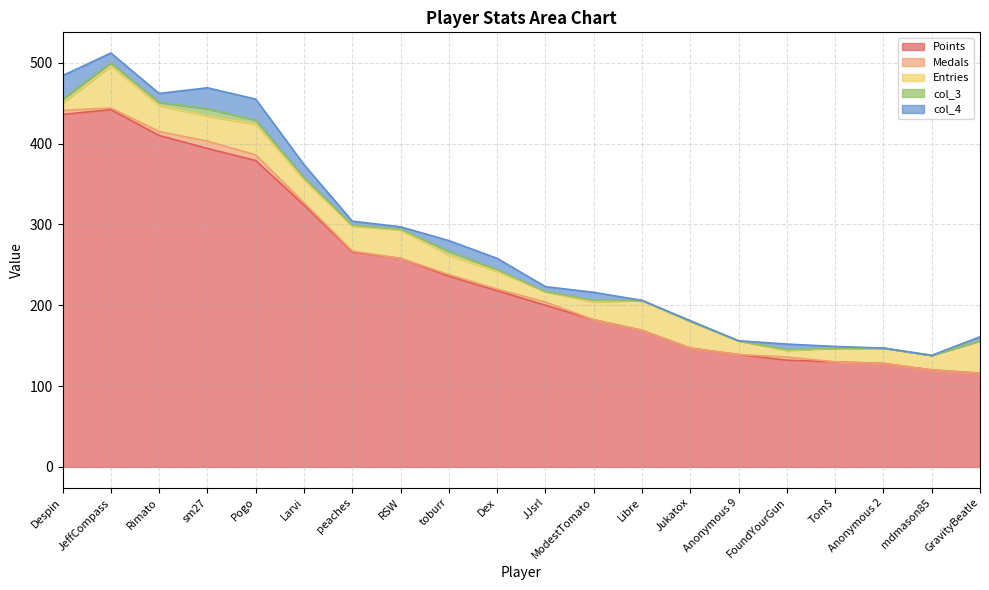

At how many categories does at least one series exceed 136?

15